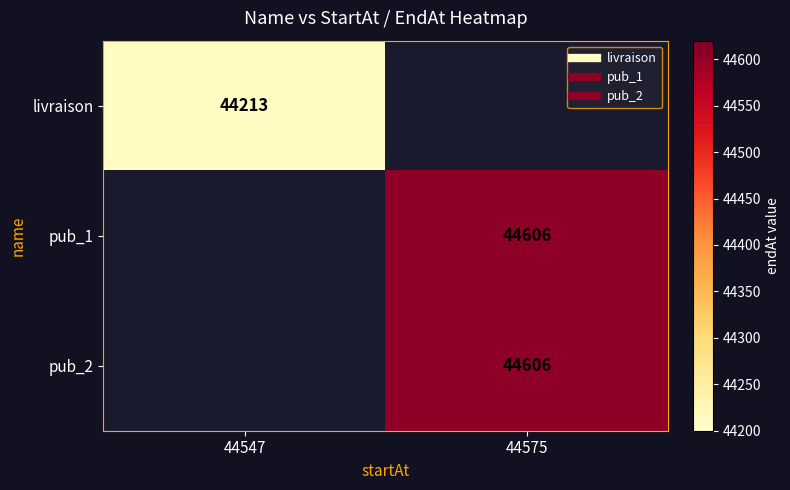

Count the number of categories in the chart.

2